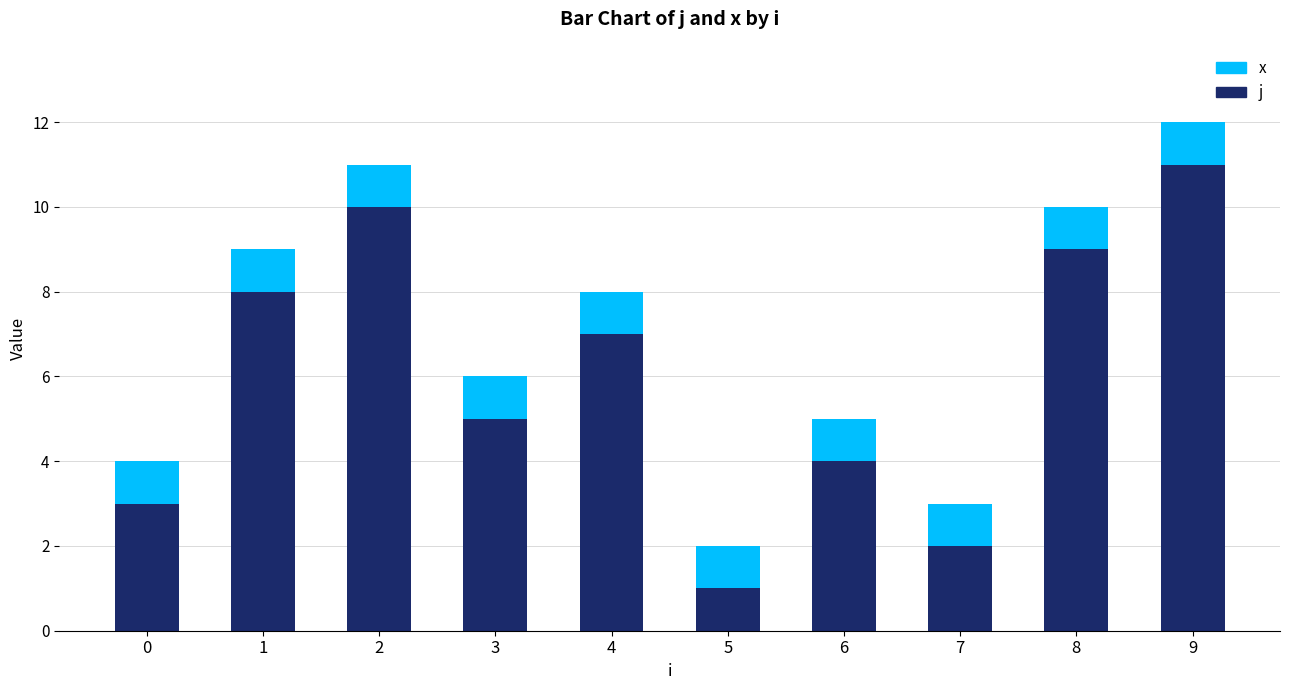

At which category is the sum across all series the highest?

9